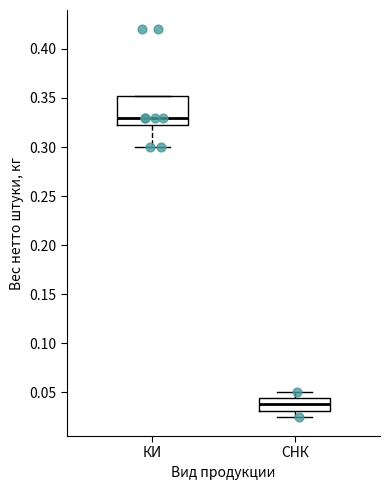

Where is the lower edge of the box for КИ on the y-axis? The values are not printed on the chart, so give them approximately, as read against the axis.

0.325